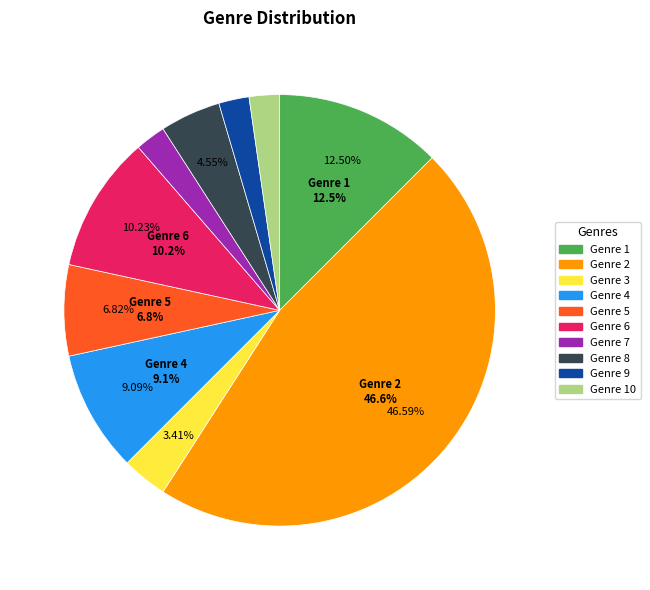

To the nearest percent, what is the average slice percentage?

10%